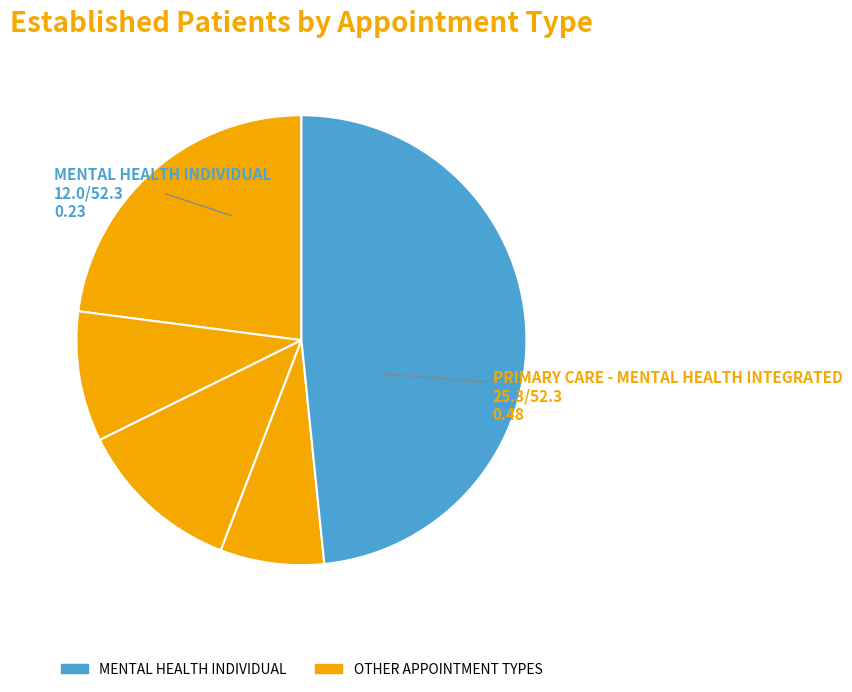

Is there a majority slice in this chart?

No